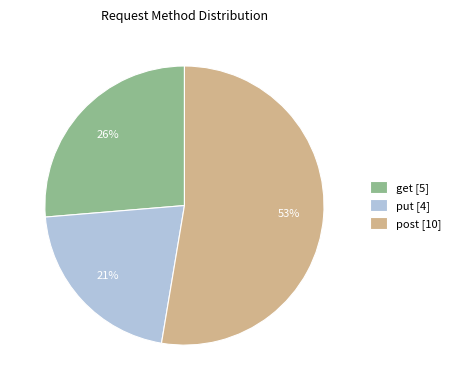

What is the ratio of the value at get to the value at post?

0.5